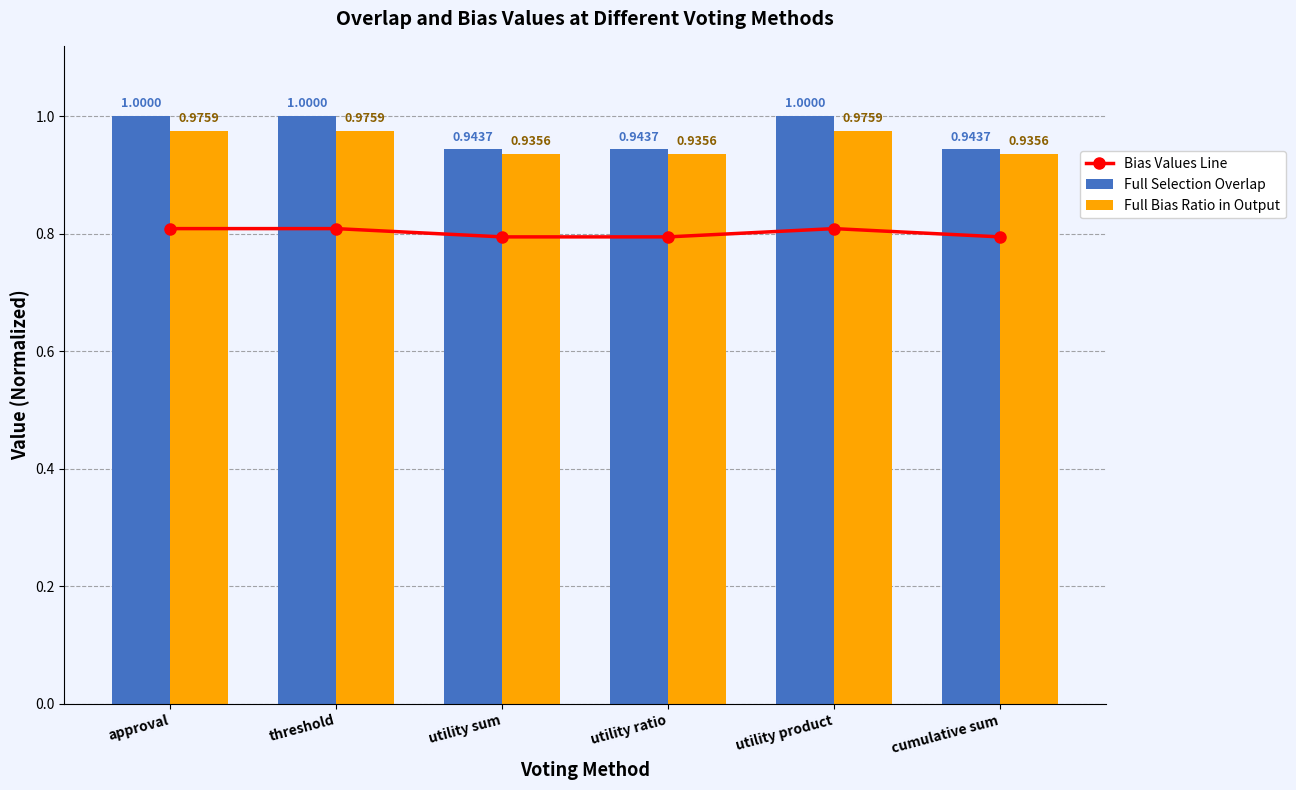

What is the maximum value for Full Selection Overlap?

1.0